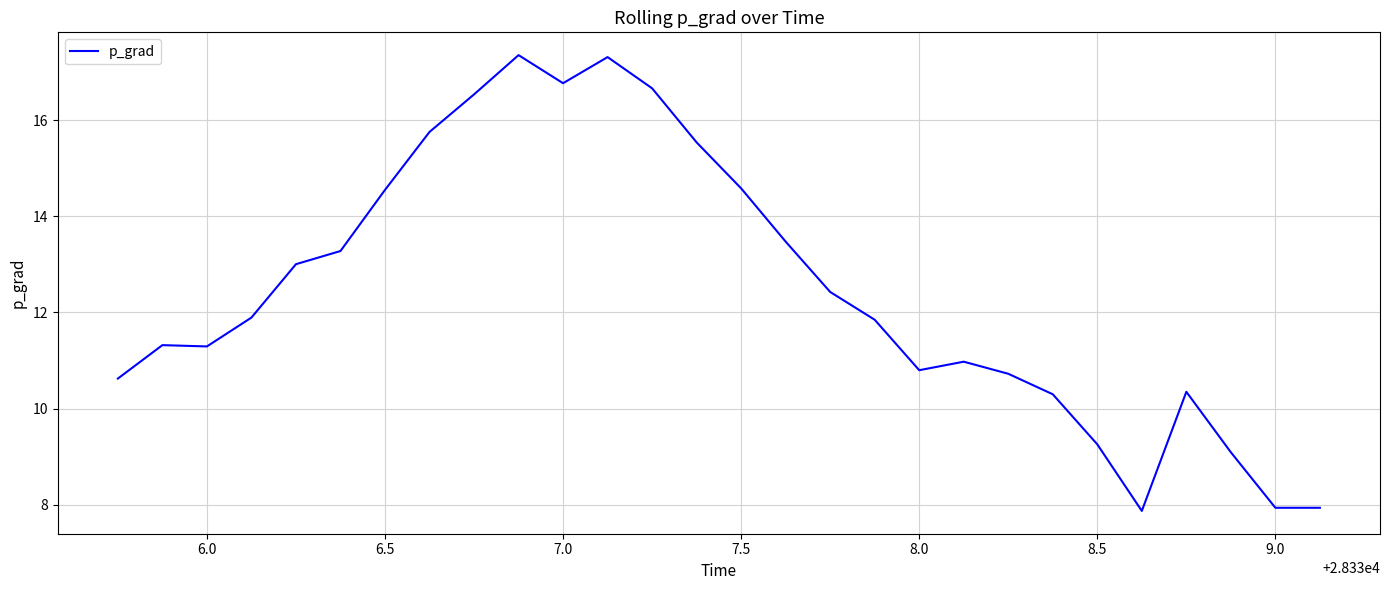

What is the difference between the maximum and minimum values?

9.5